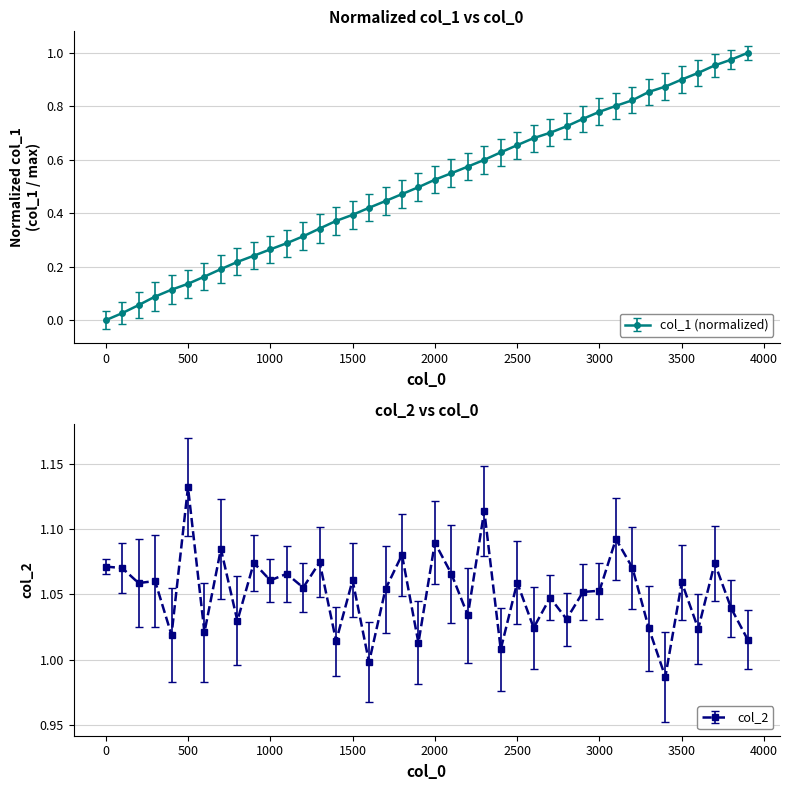

How many values in the col_2 series are below 1?

2